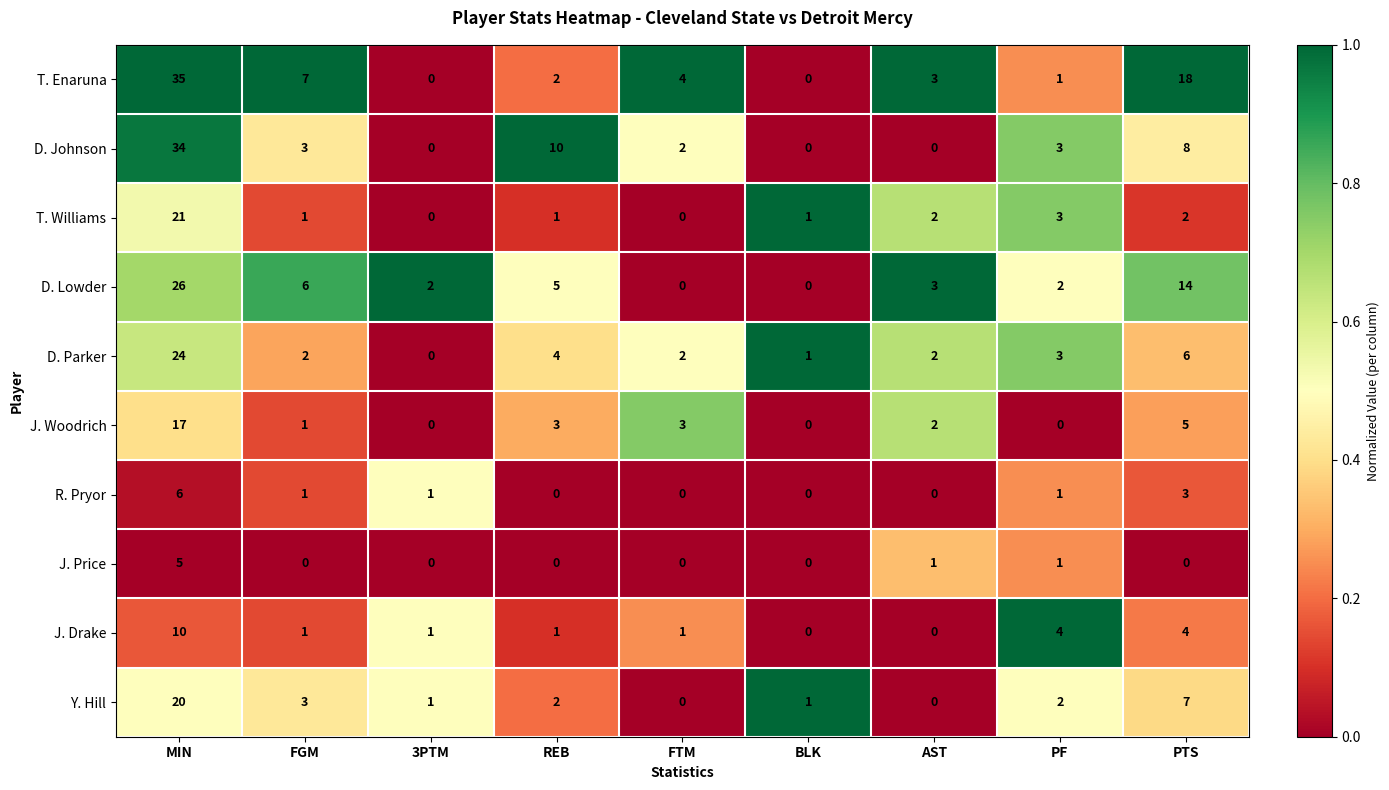

Which category has the highest value across all series?

MIN